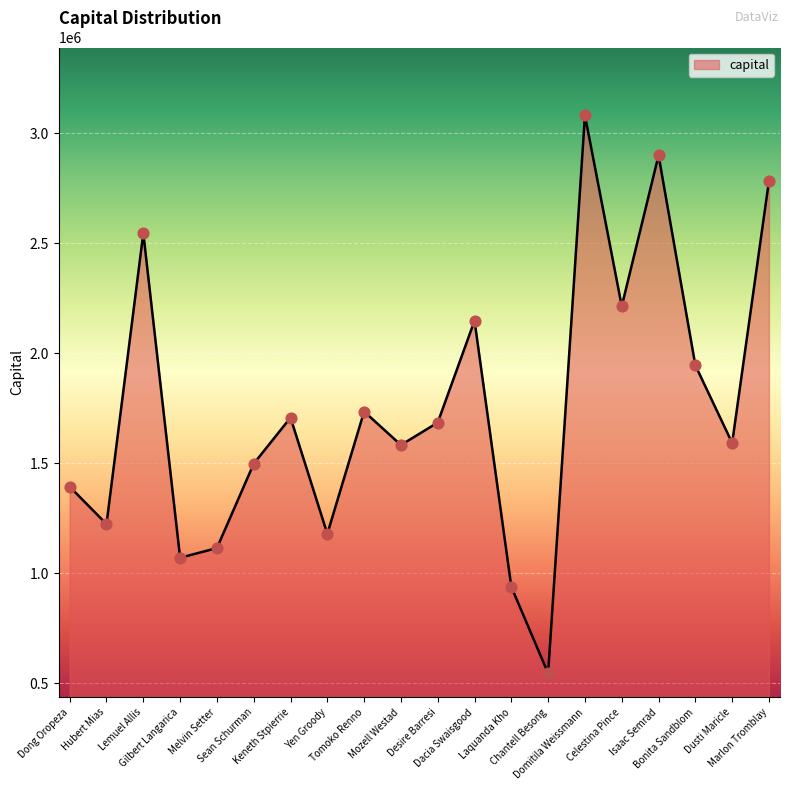

Approximately how many times larger is the value at Chantell Besong compared to Tomoko Renno?

0.3